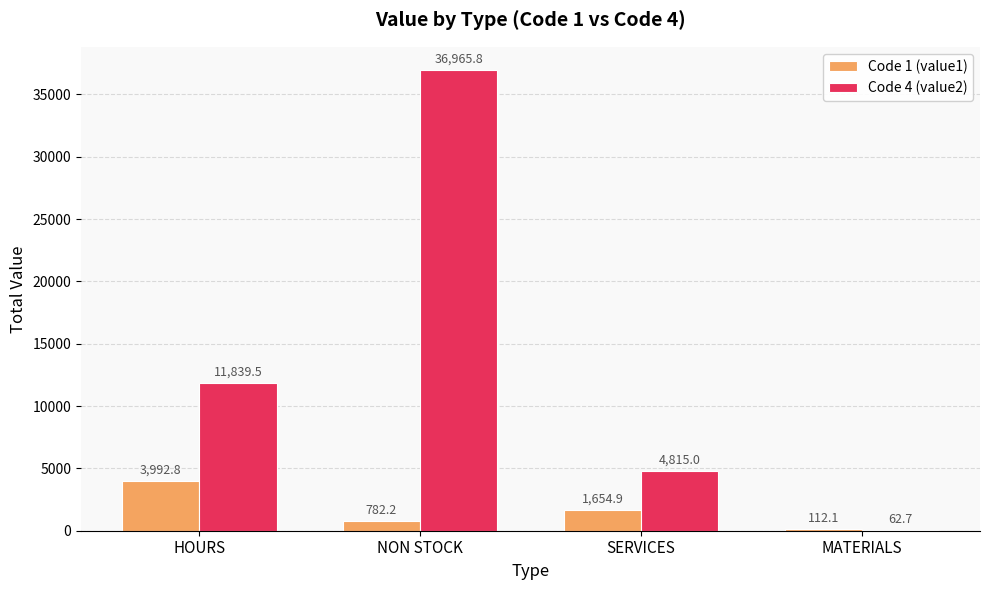

Count the number of data series in this chart.

2